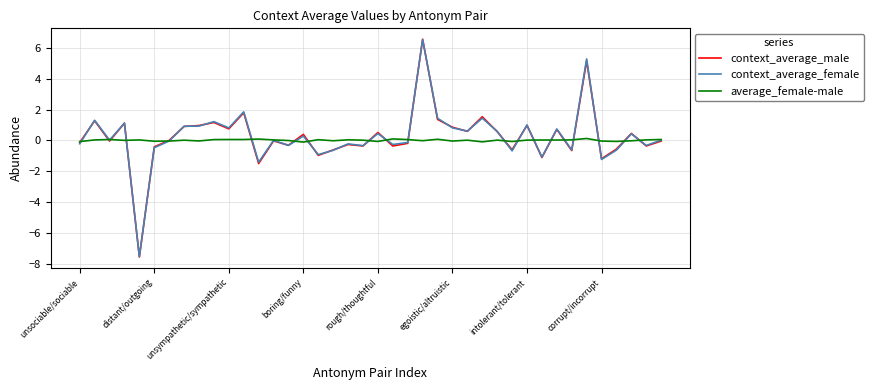

What is the sum of all context_average_male values?

10.3